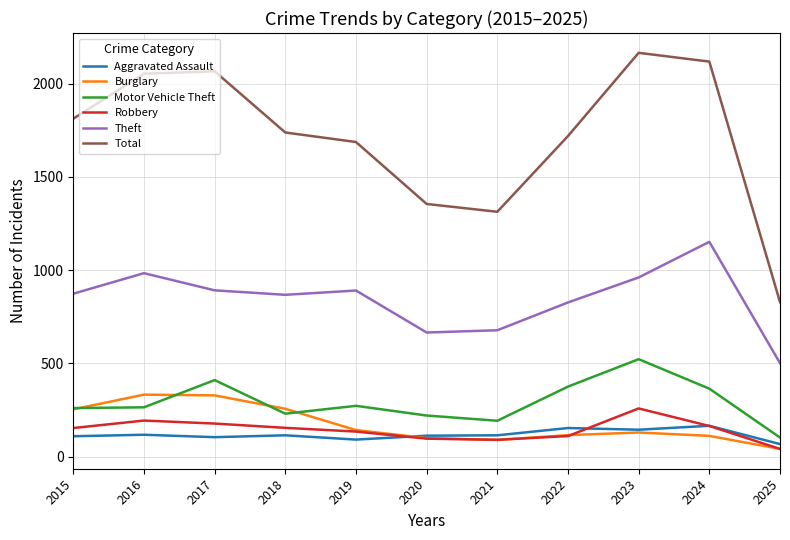

What is the spread (max minus min) of values at 2015?

1702